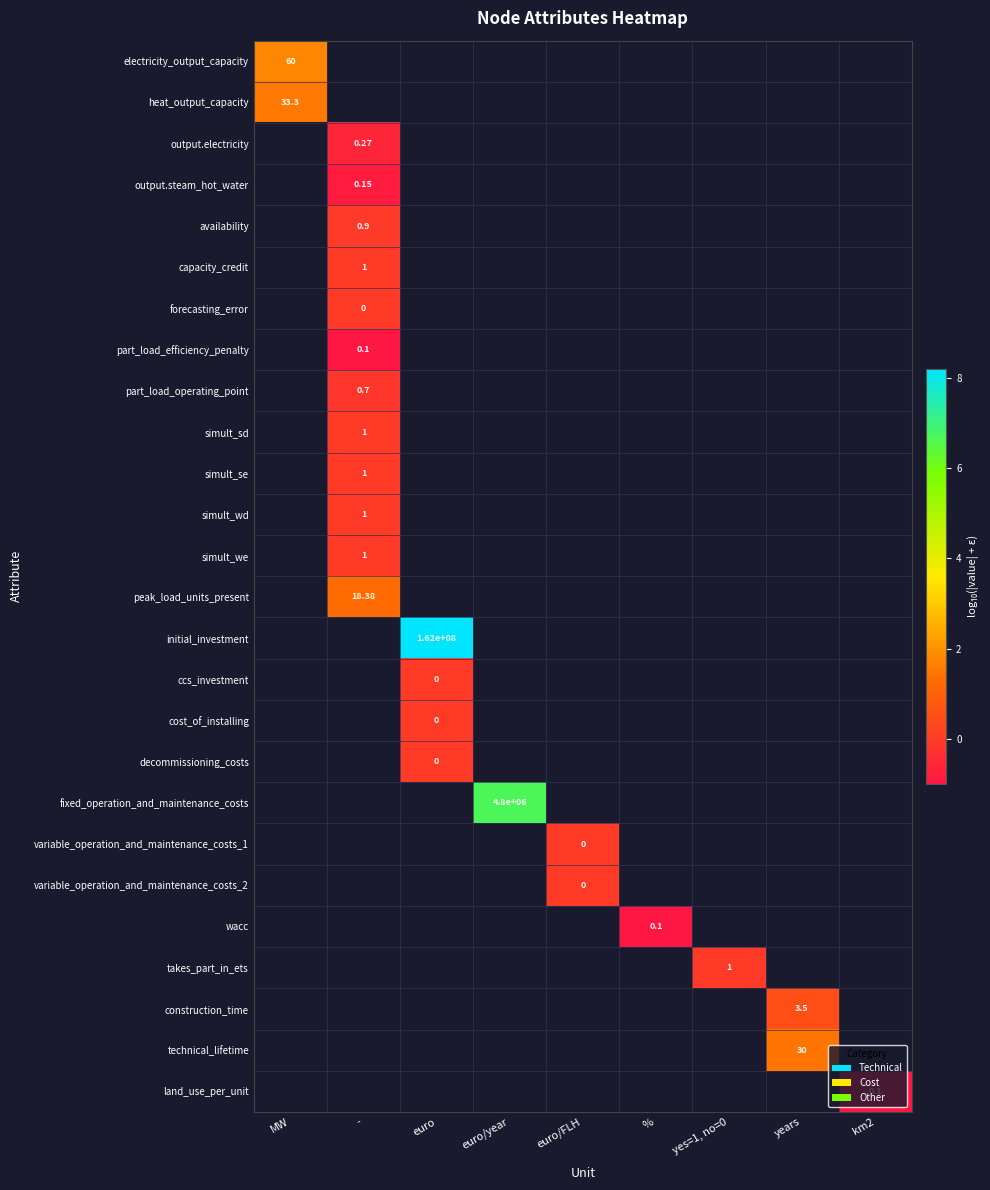

List the series in order of their overall mean, lowest first.

electricity_output_capacity, heat_output_capacity, output.electricity, output.steam_hot_water, availability, capacity_credit, forecasting_error, part_load_efficiency_penalty, part_load_operating_point, simult_sd, simult_se, simult_wd, simult_we, peak_load_units_present, initial_investment, ccs_investment, cost_of_installing, decommissioning_costs, fixed_operation_and_maintenance_costs, variable_operation_and_maintenance_costs_1, variable_operation_and_maintenance_costs_2, wacc, takes_part_in_ets, construction_time, technical_lifetime, land_use_per_unit